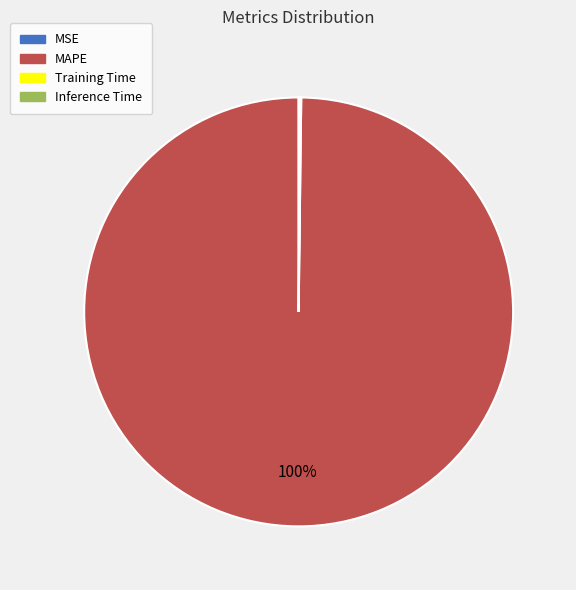

Does MAPE represent more than half of the total?

Yes